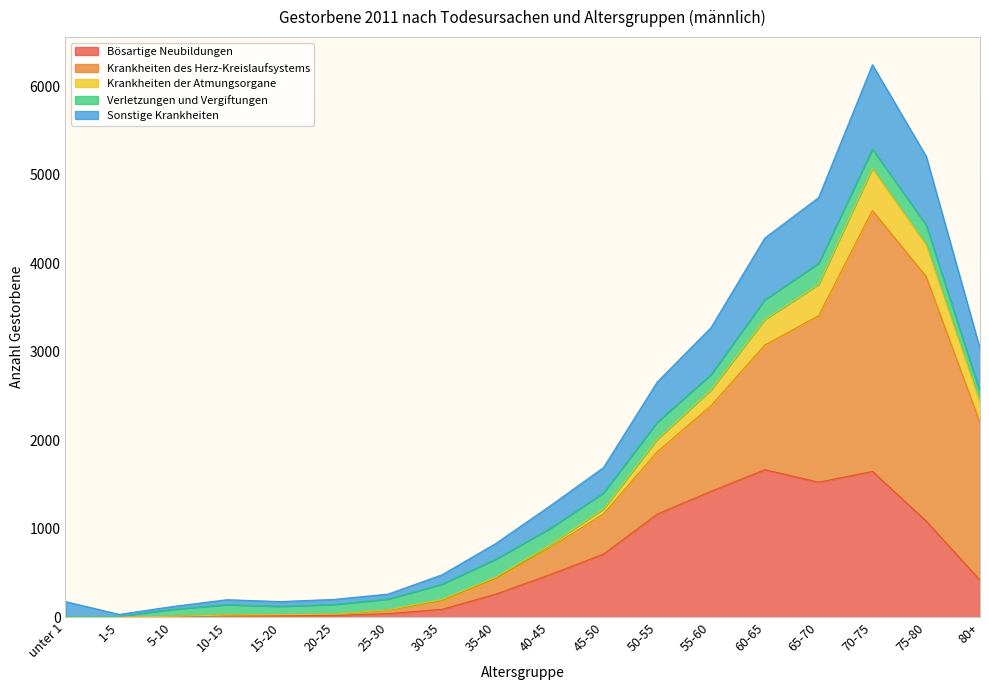

True or false: Bösartige Neubildungen has a value of 0 at 1-5.

True